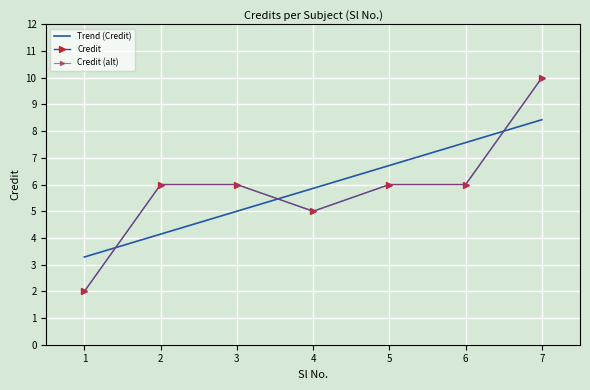

What is the average value?

6